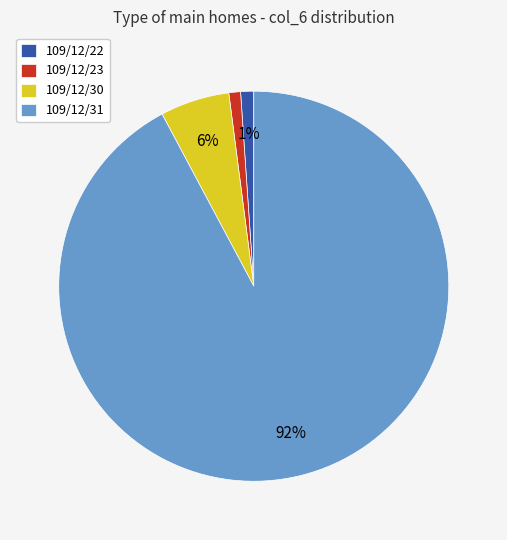

True or false: 109/12/30 accounts for 6% of the total.

True